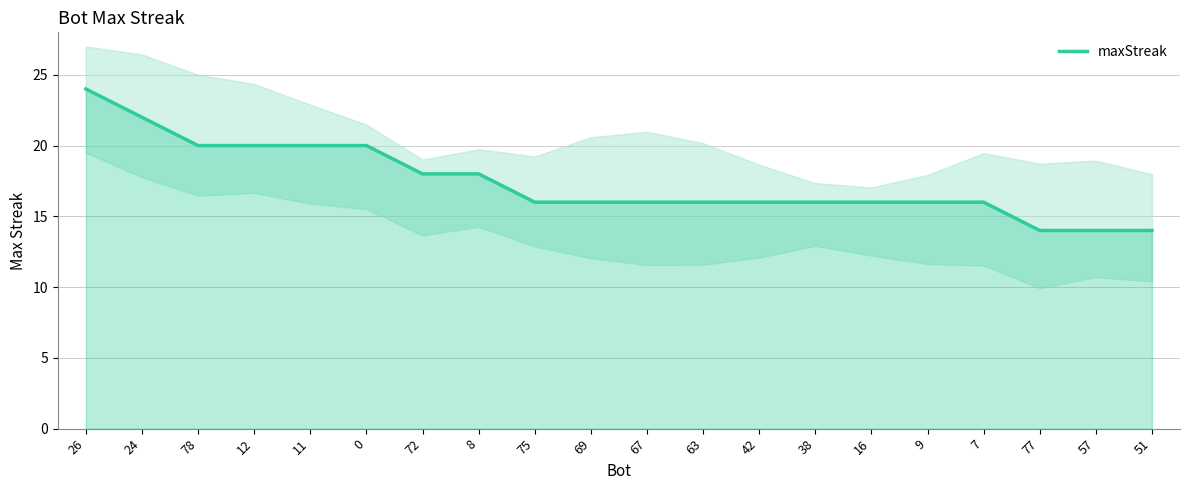

How many data points does each series have?

20